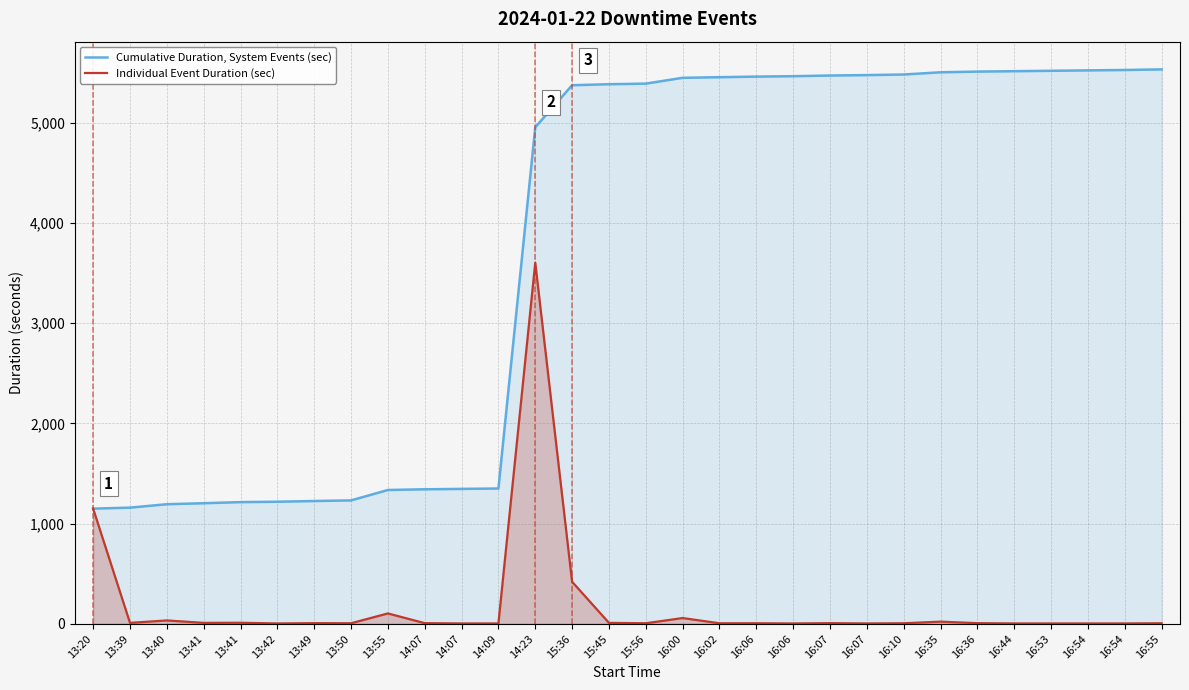

Rank the categories by Cumulative Duration, System Events (sec) value from highest to lowest.

16:55, 16:54, 16:54, 16:53, 16:44, 16:36, 16:35, 16:10, 16:07, 16:07, 16:06, 16:06, 16:02, 16:00, 15:56, 15:45, 15:36, 14:23, 14:09, 14:07, 14:07, 13:55, 13:50, 13:49, 13:42, 13:41, 13:41, 13:40, 13:39, 13:20